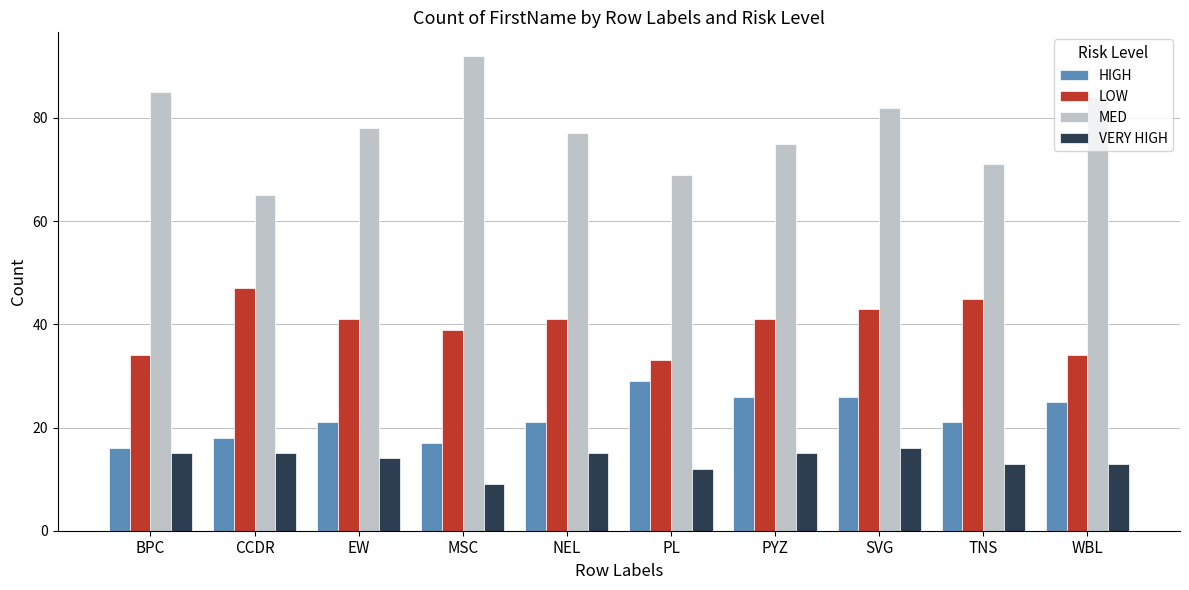

At which category does the chart reach its minimum across all series?

MSC